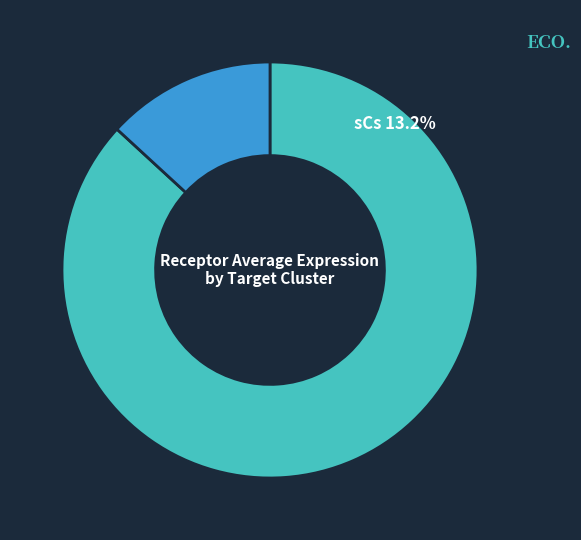

What portion of the pie excludes FAPs?

13.2%